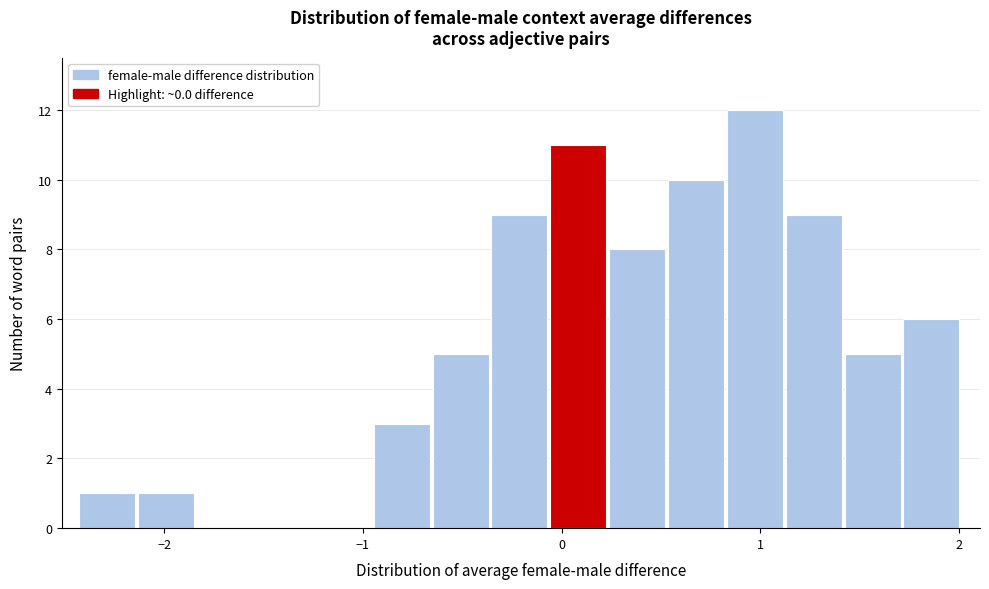

Around what value on the x-axis is the tallest bar? Give the approximate position of its centre, as read against the axis.

1.0